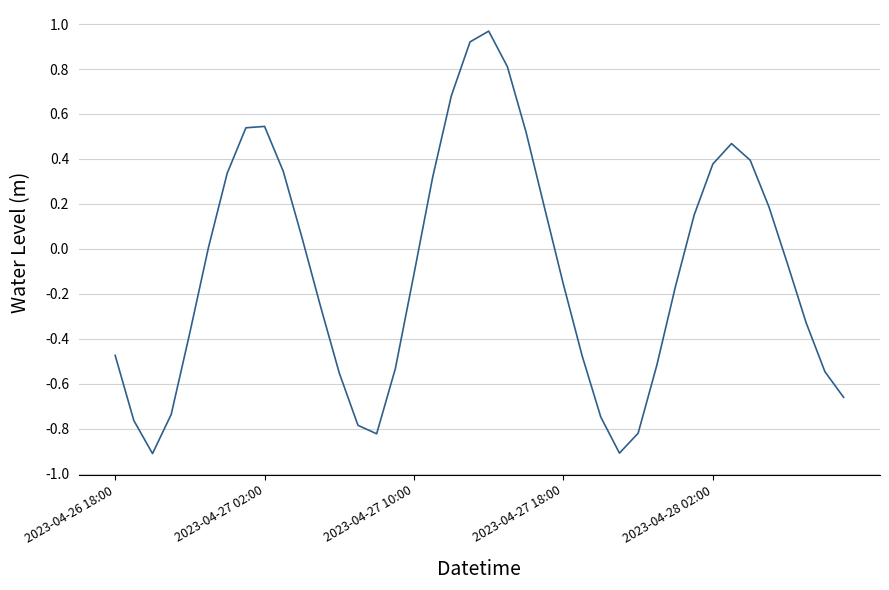

What is the difference between the maximum and minimum values?

1.9